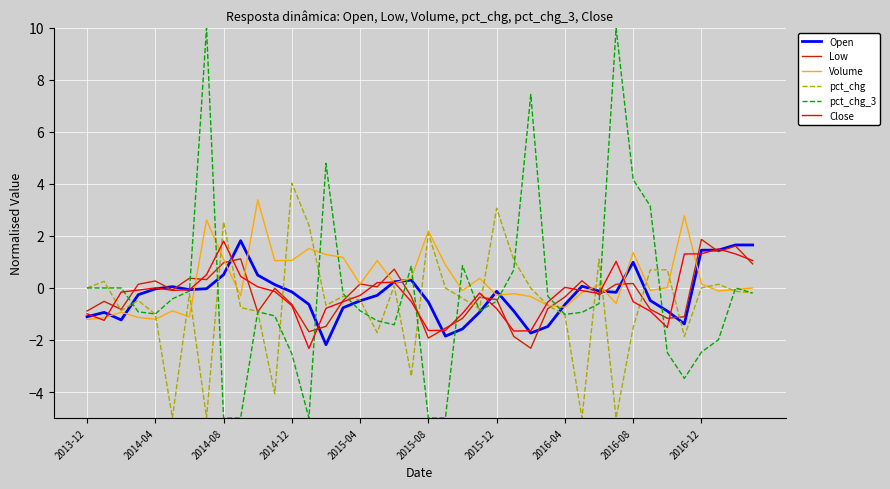

What is the maximum value shown in the chart?

10.0